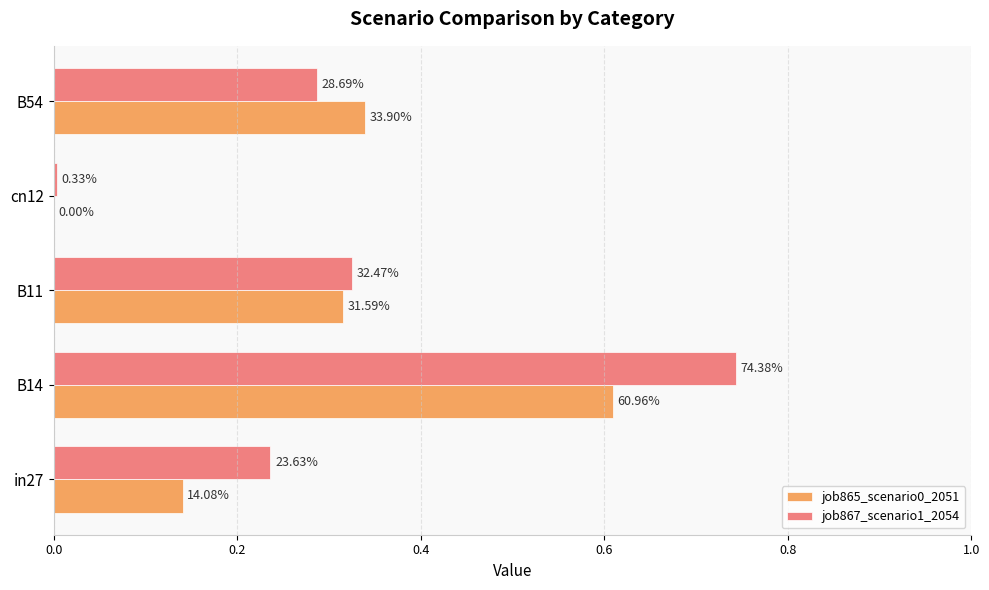

How many distinct data groups are displayed?

2